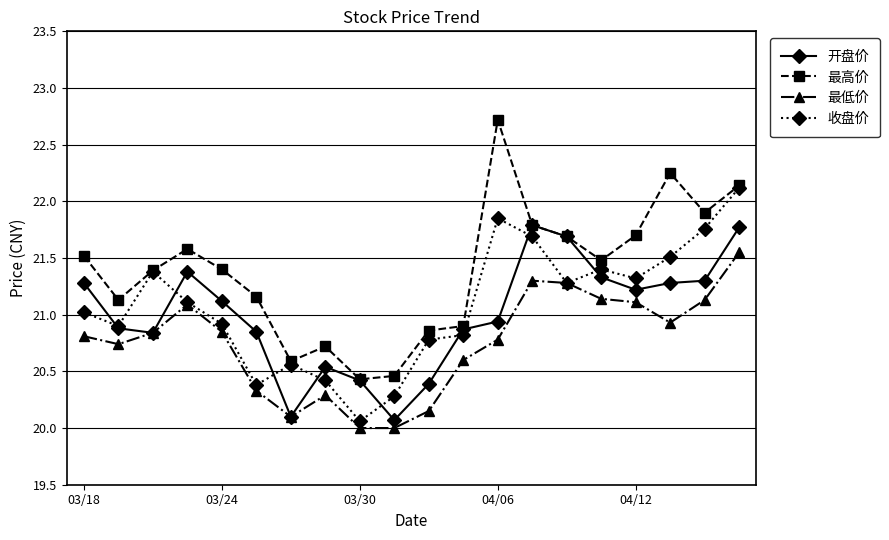

What is the value of the 最低价 point at the 13th from the left?

20.8